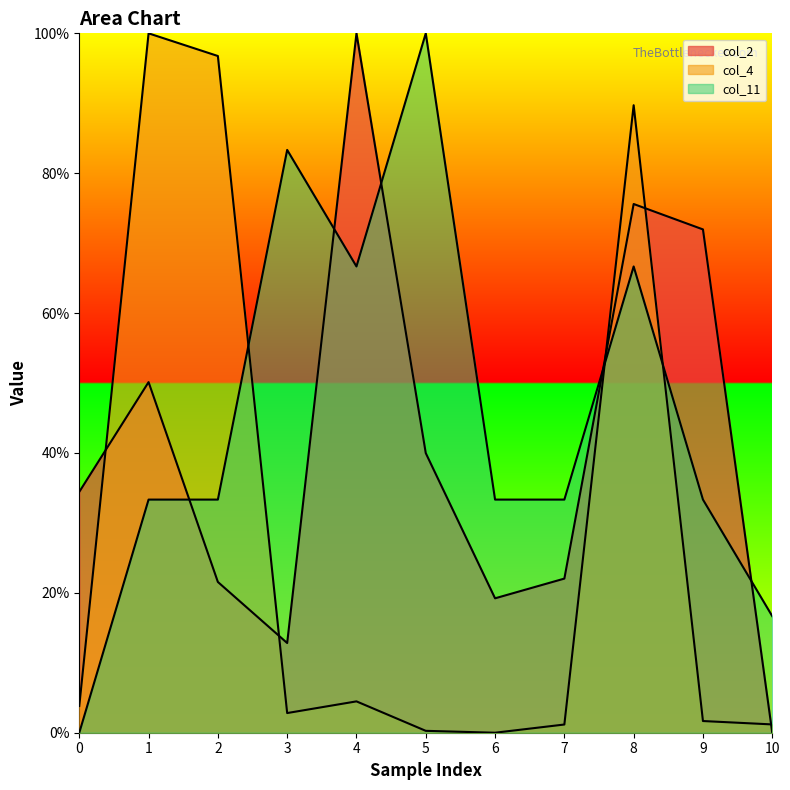

How many lines are shown in the chart?

3